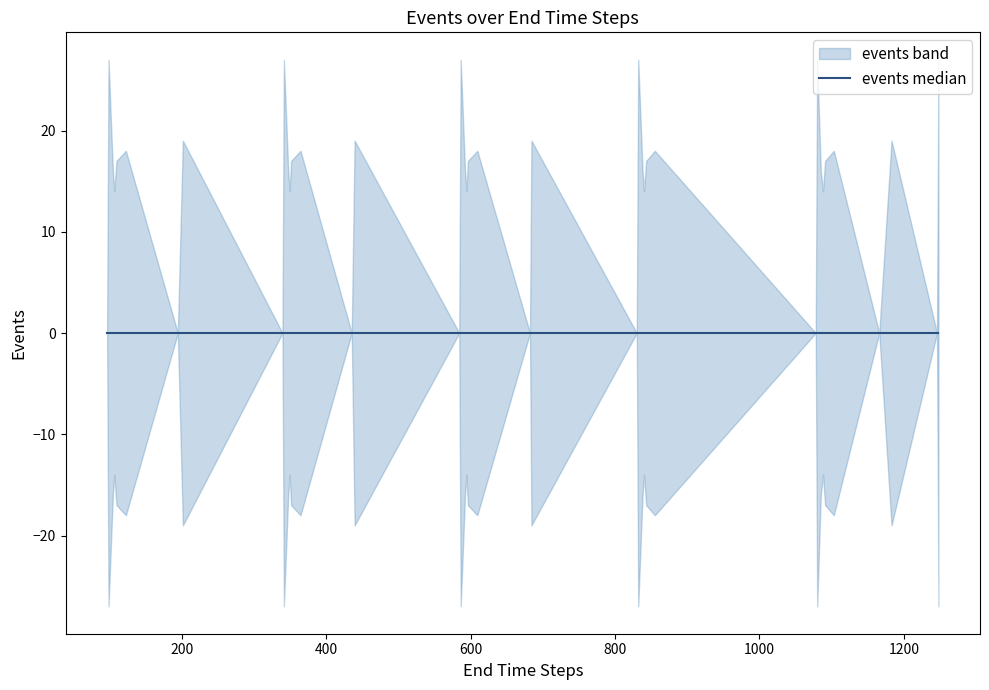

What is the sum of the values at 840 and 1183?

33